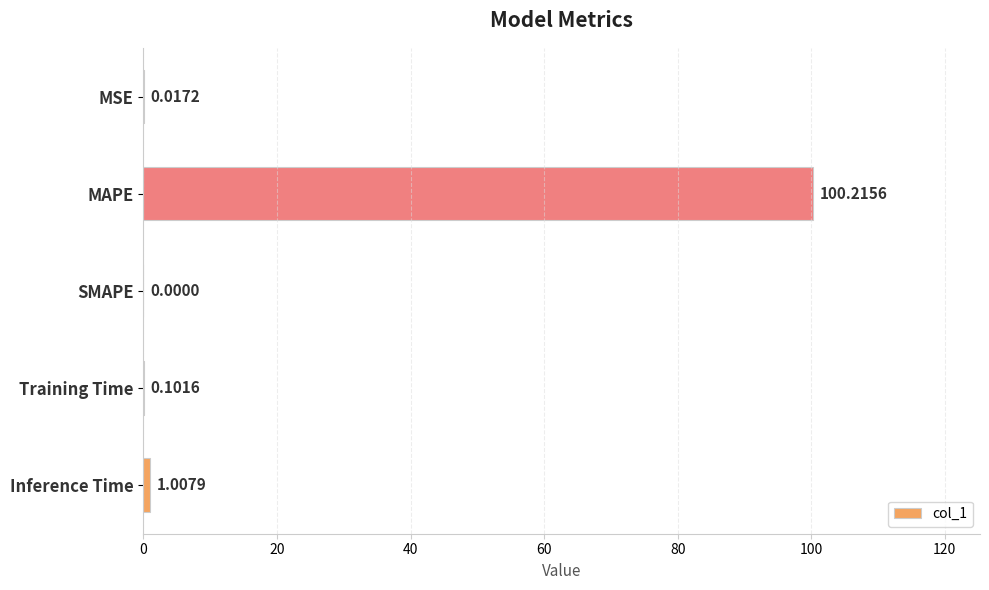

What is the sum of all values?

101.3